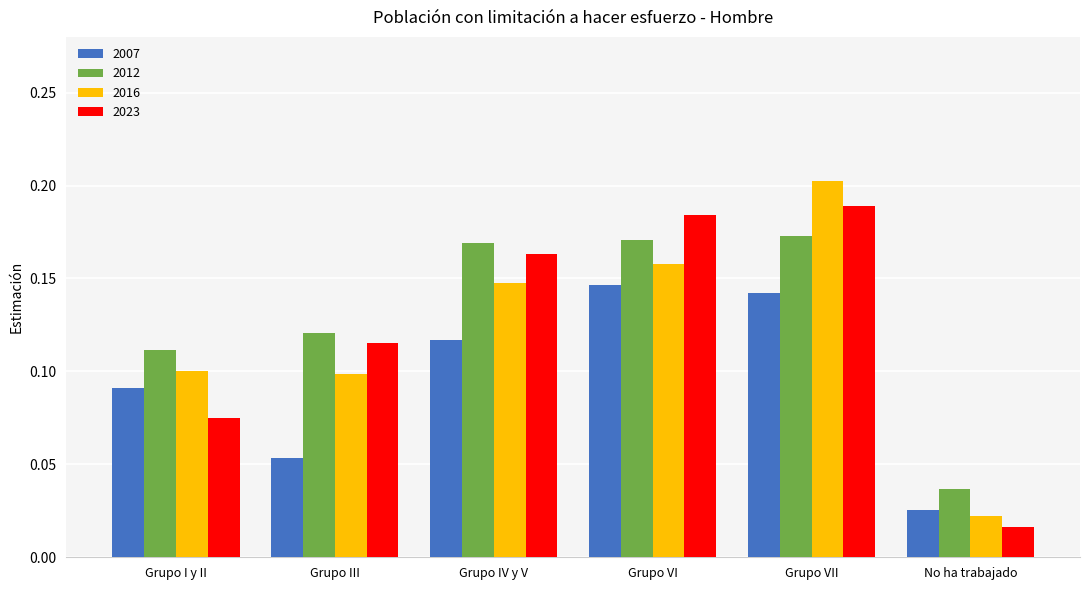

Which series has the largest range (max minus min)?

2016